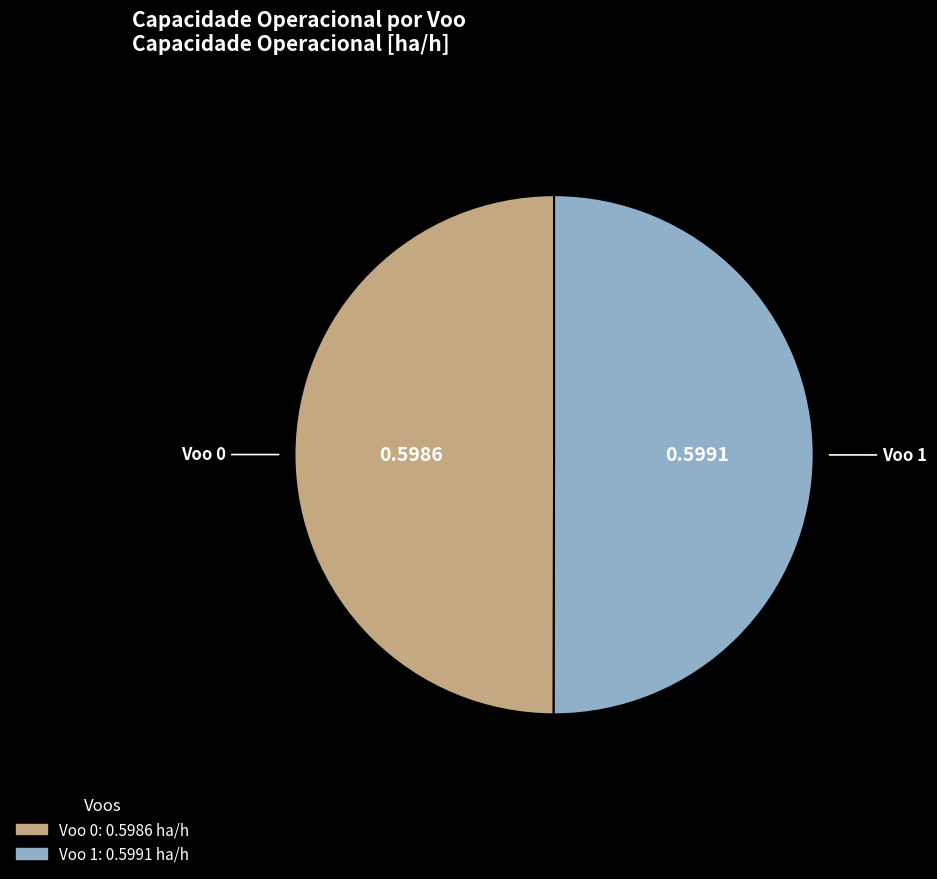

Is the sum of Voo 1 and Voo 0 greater than half?

Yes